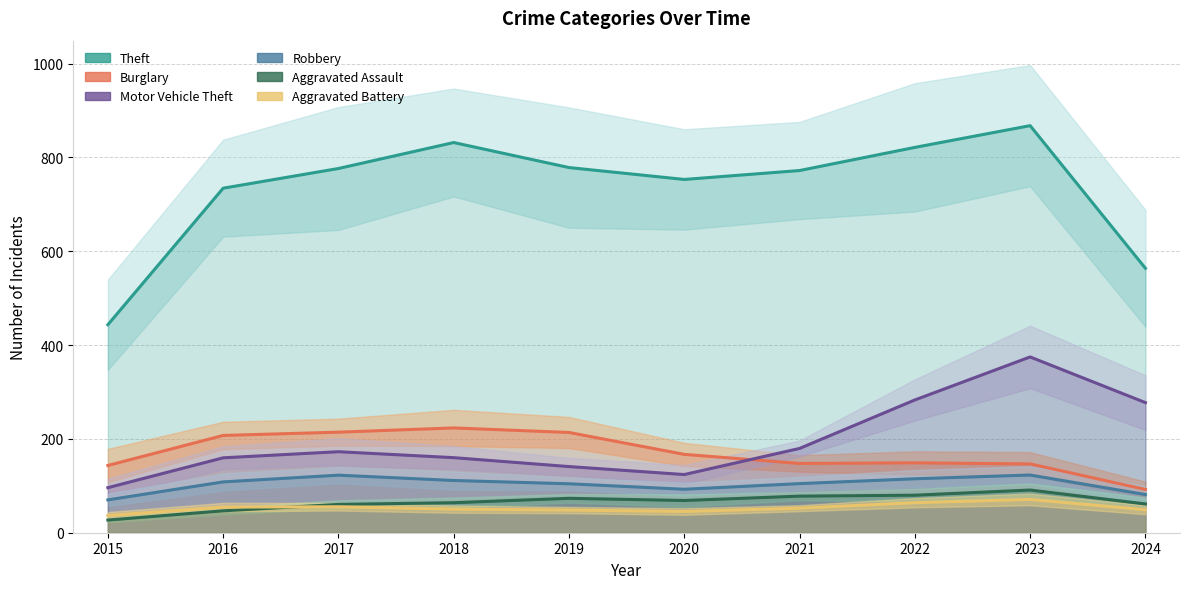

What is the total value across all series at 2021?

1334.3